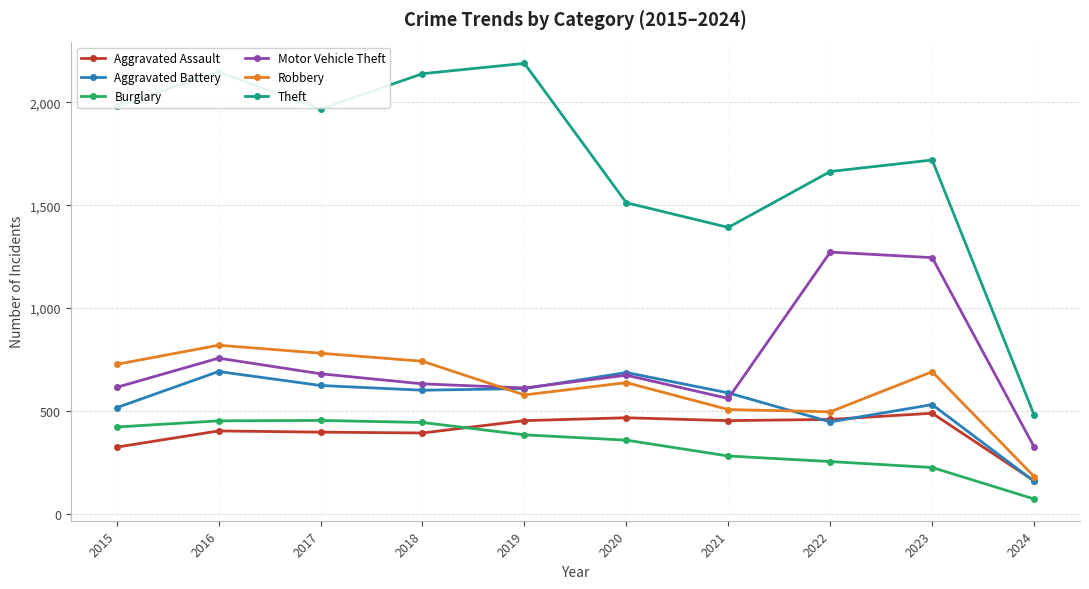

In Theft, how many points are higher than both neighbors (excluding endpoints)?

3